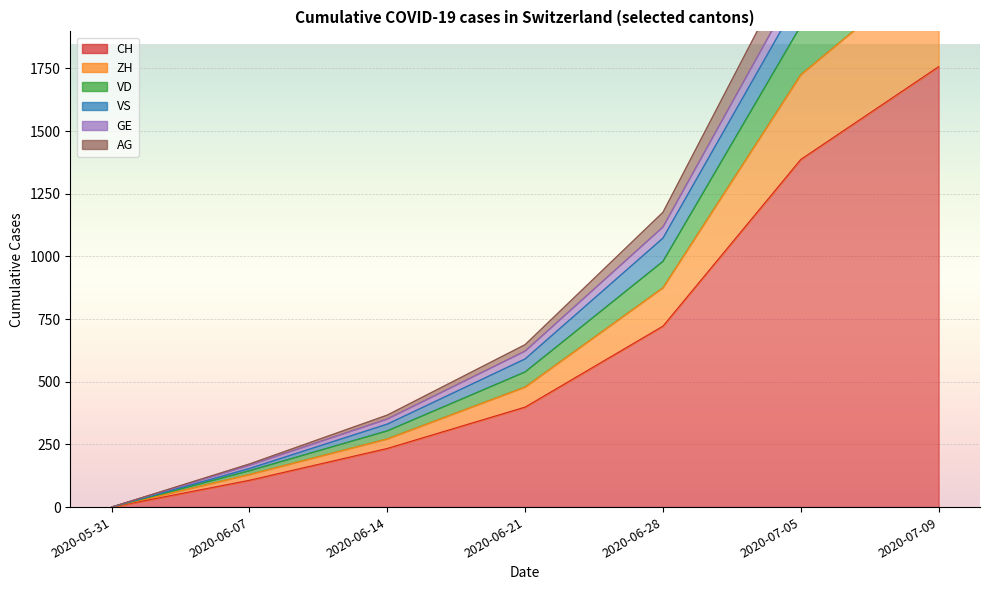

True or false: GE and AG intersect in this chart.

False